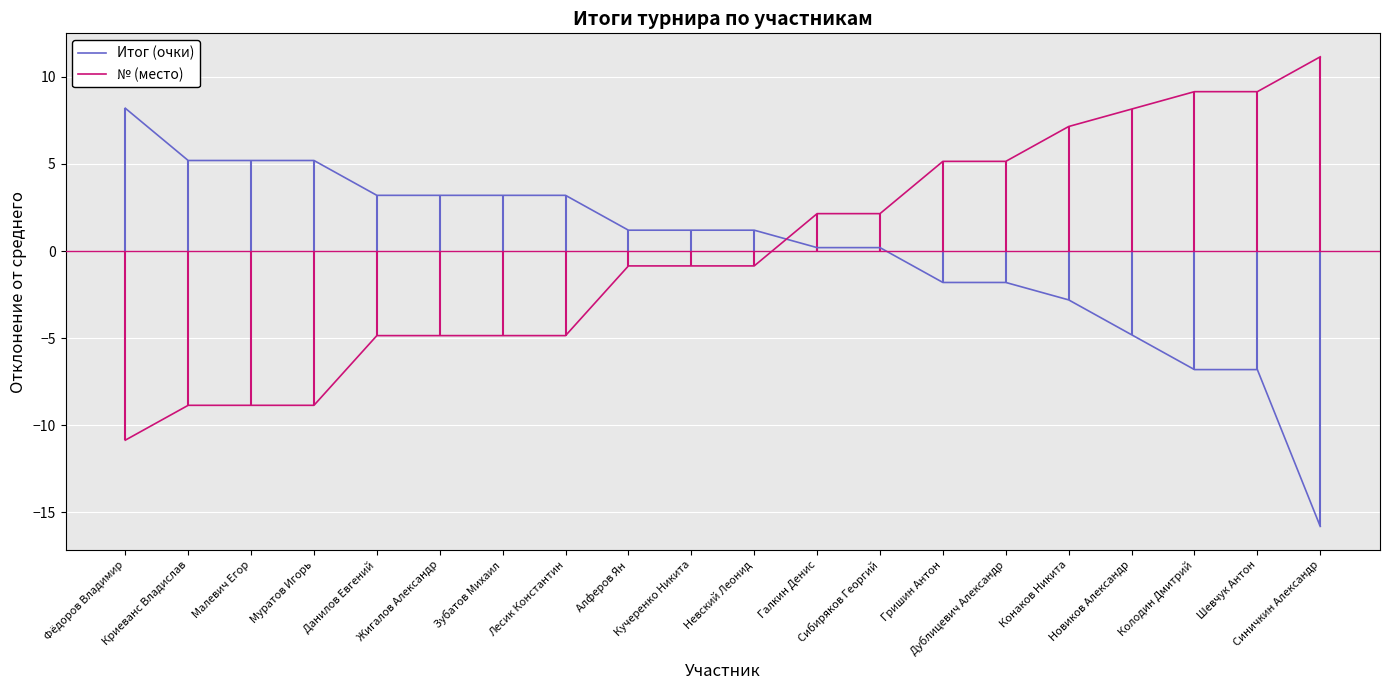

At Зубатов Михаил, list the series in order from largest to smallest.

Итог (очки), № (место)